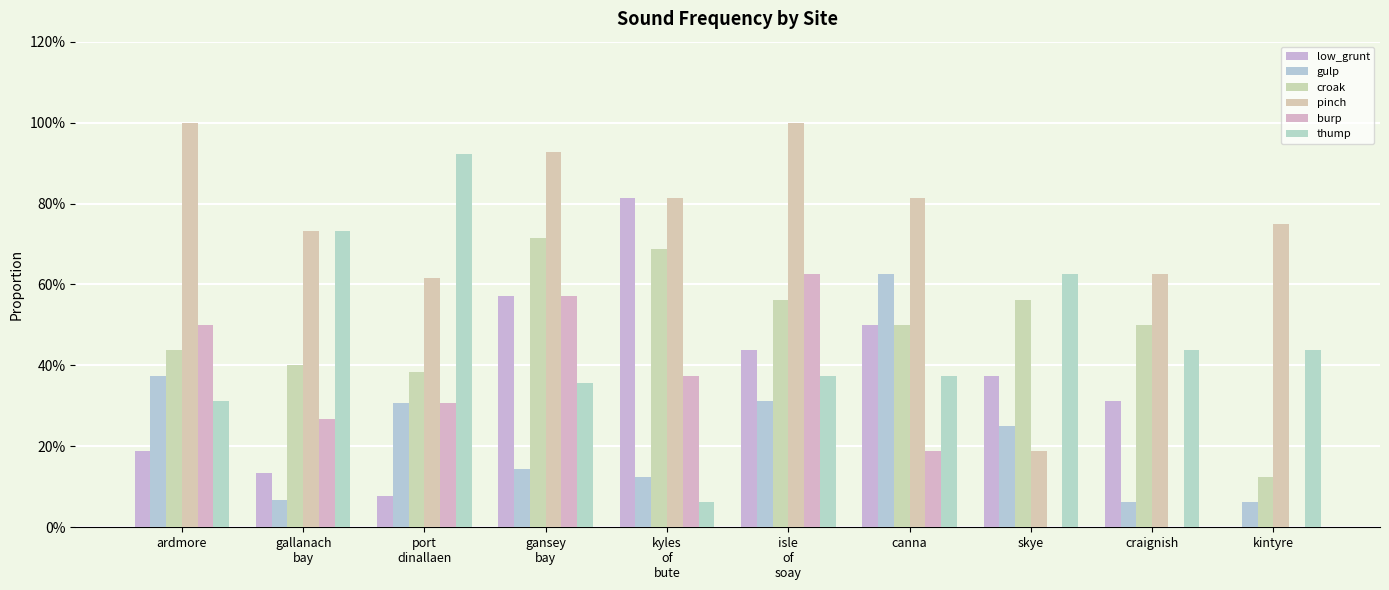

Are the bars horizontal?

No